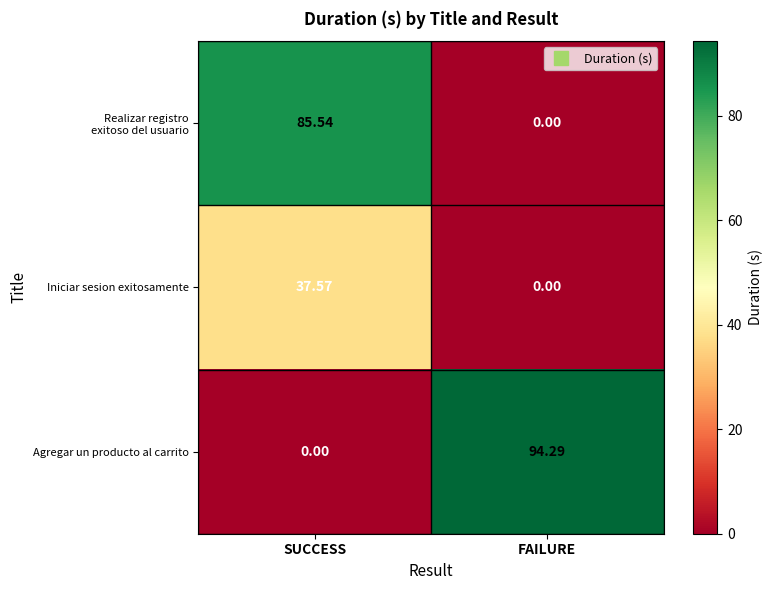

How many categories are shown in the chart?

2